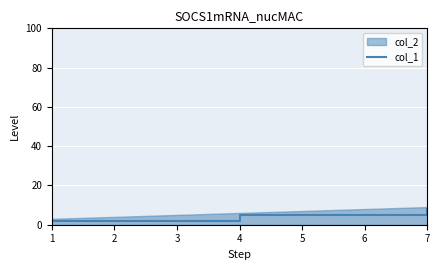

The value of col_1 at 1 is 2. True or false?

True